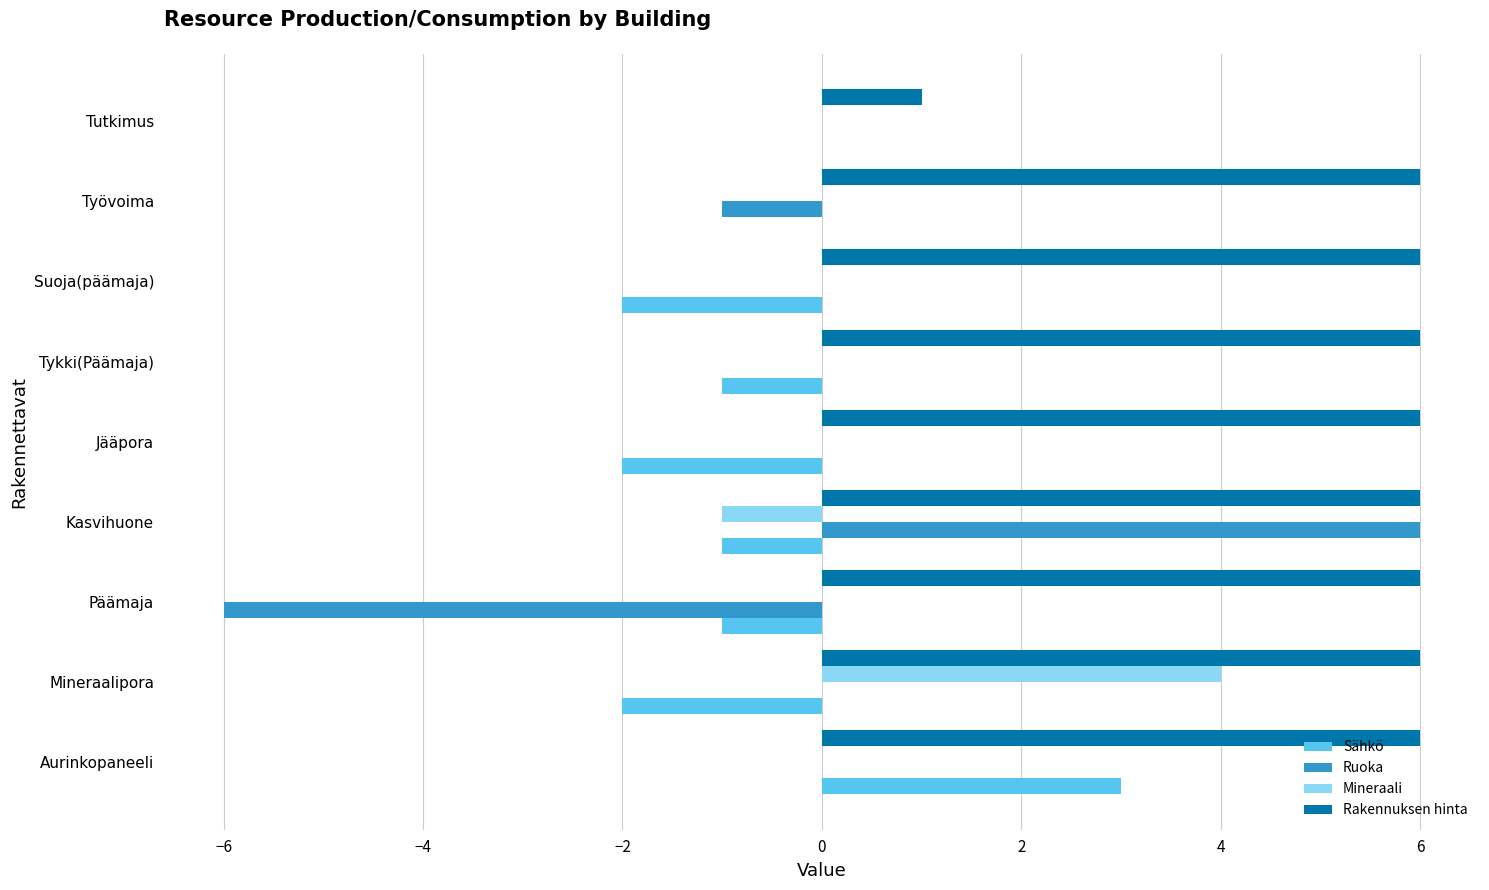

Is it true that Rakennuksen hinta equals 6 at Suoja(päämaja)?

True